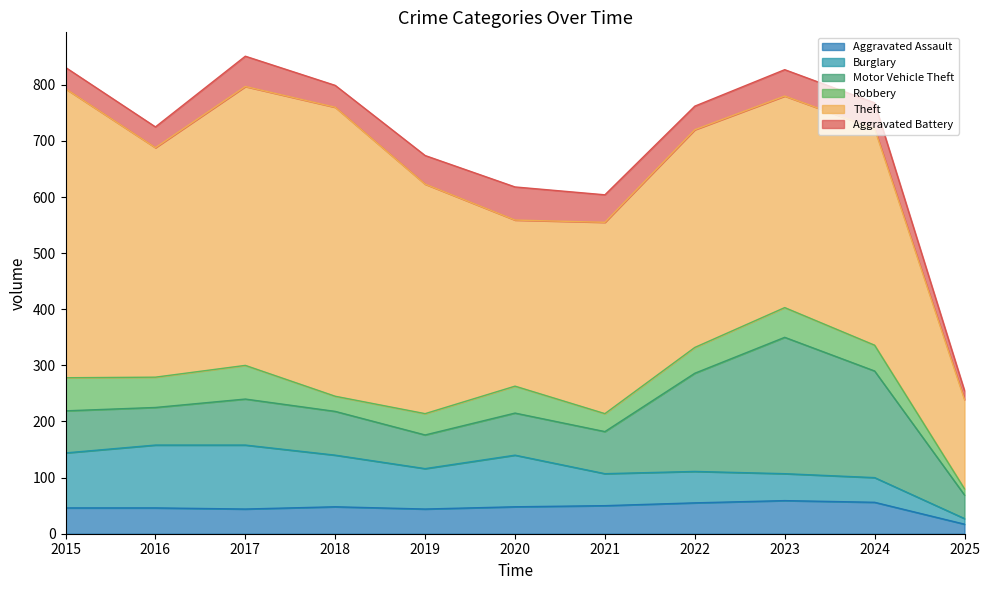

Which series has the widest spread of values?

Theft